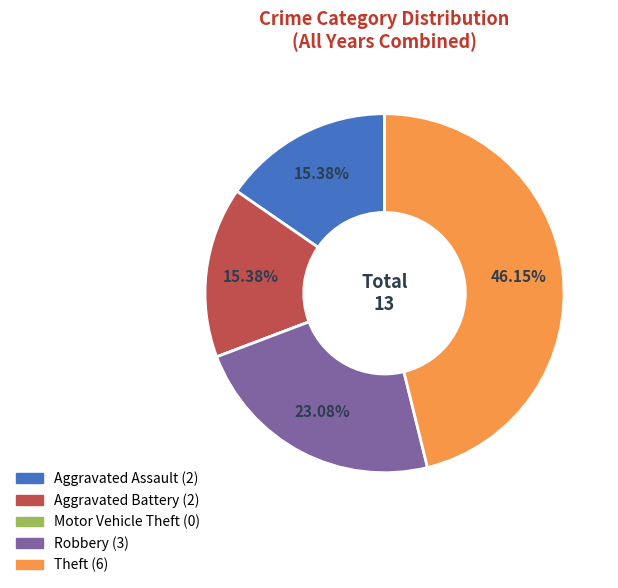

Does any single category account for the majority?

No